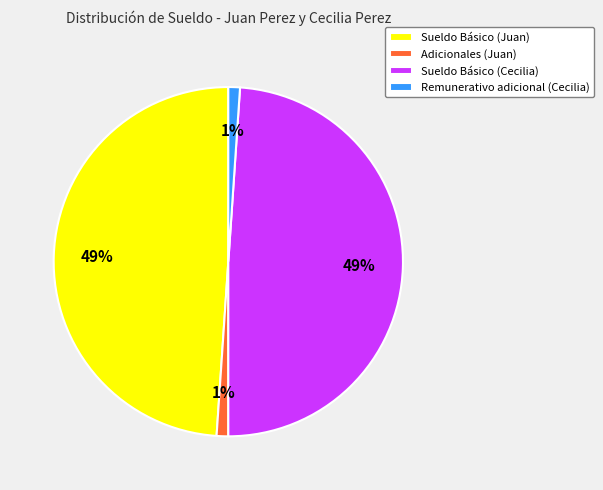

Is there any slice that represents more than half of the pie?

No